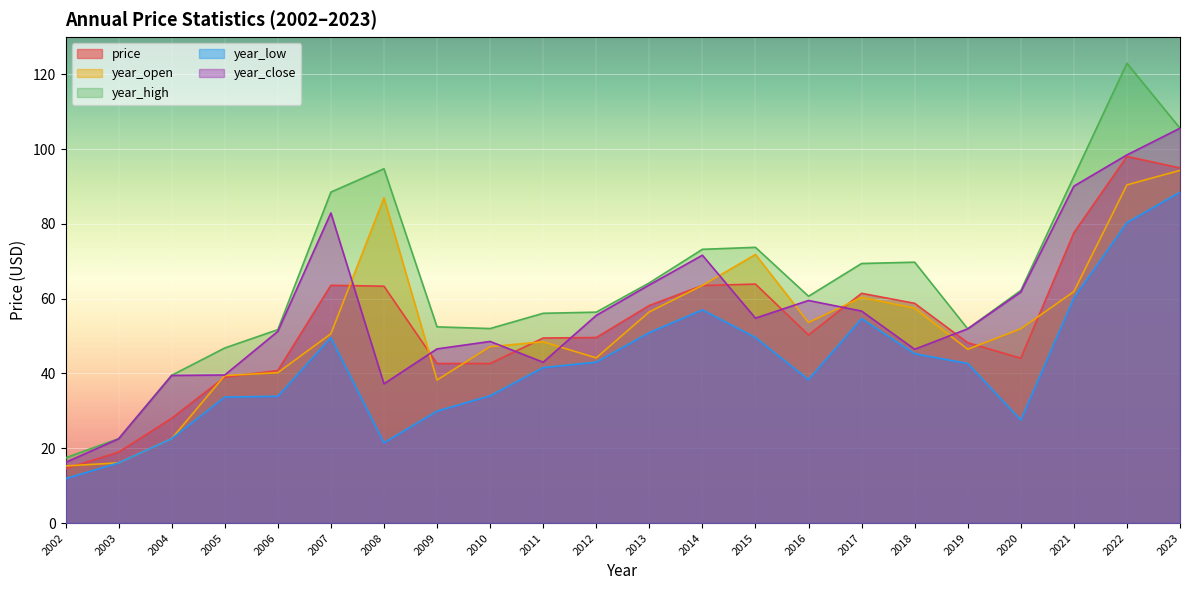

What is the difference between the second highest and second lowest values in the year_high series?

83.0